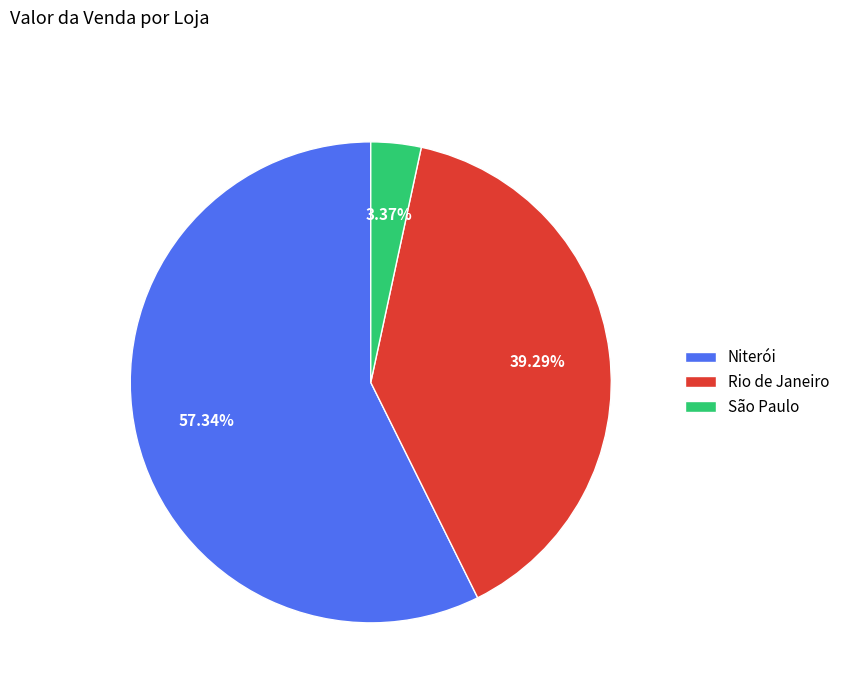

What percentage is the Niterói slice, to the nearest percent?

57%